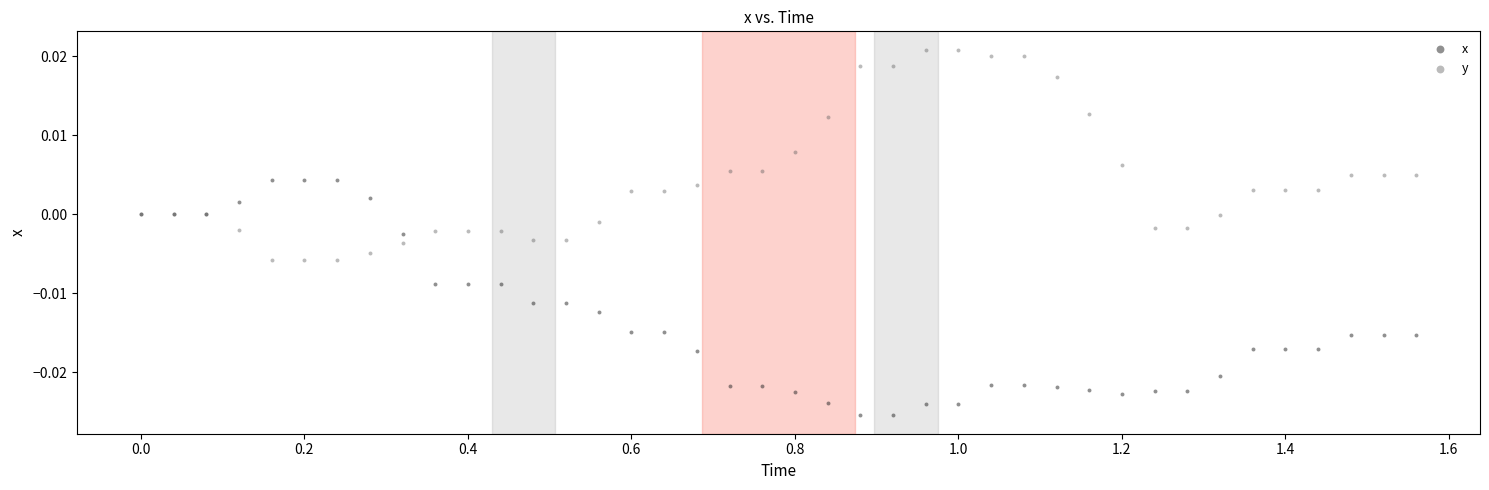

Which series has the largest Y range (max minus min)?

x